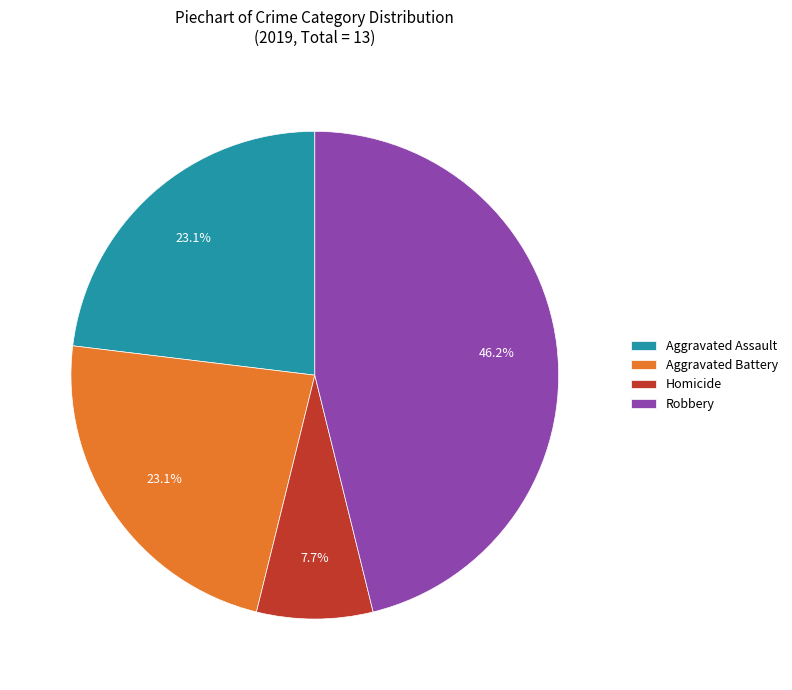

Which slice is the largest?

Robbery